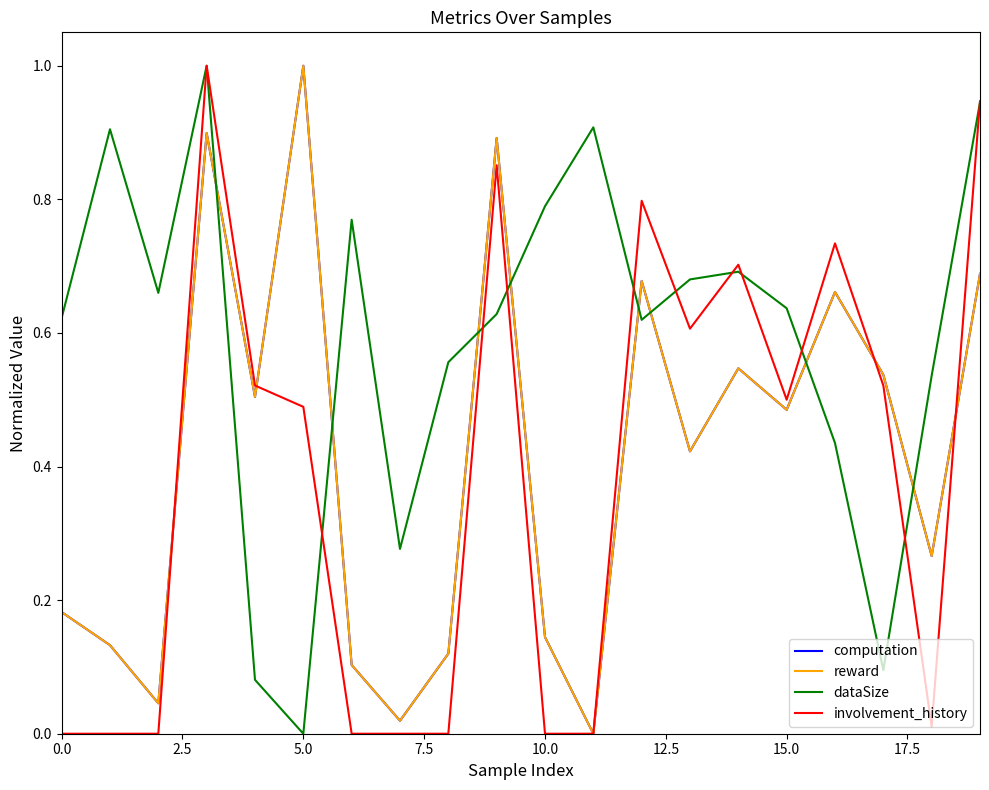

Which series ends up on top after the final intersection of dataSize and reward?

dataSize